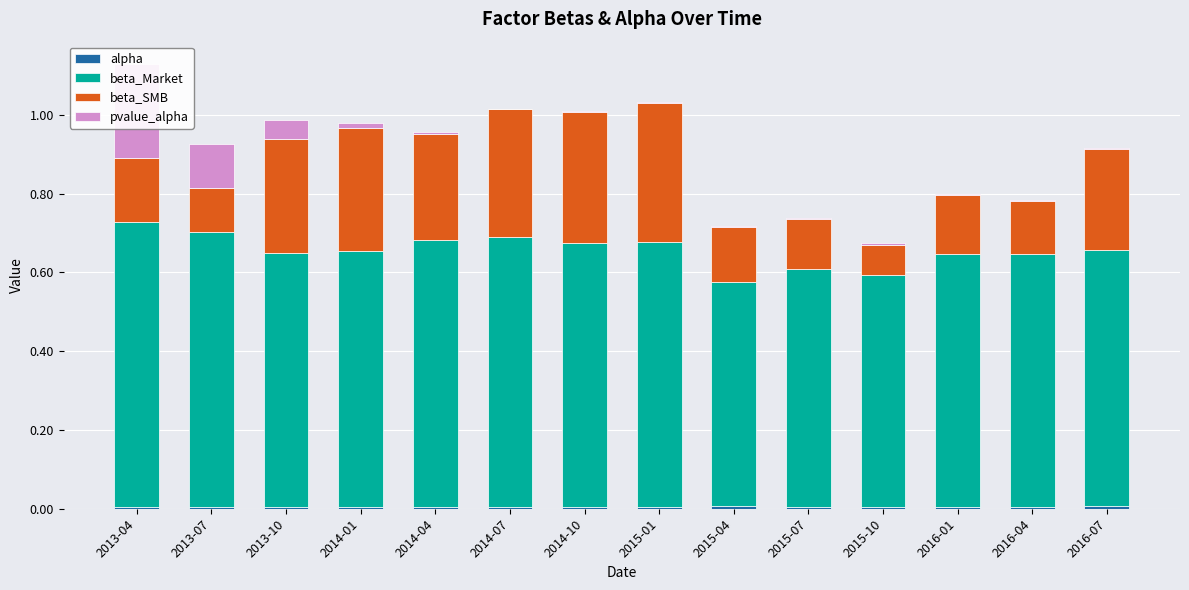

Which series has the largest range (max minus min)?

beta_SMB